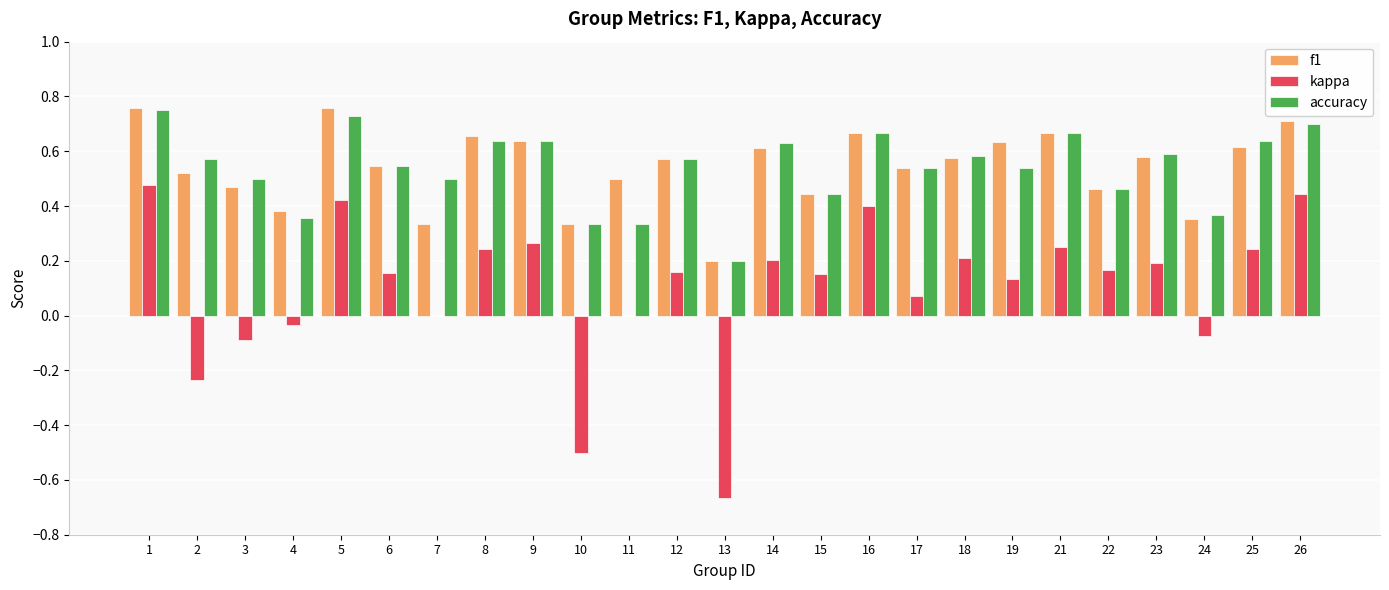

What is the sum of all accuracy values?

13.5